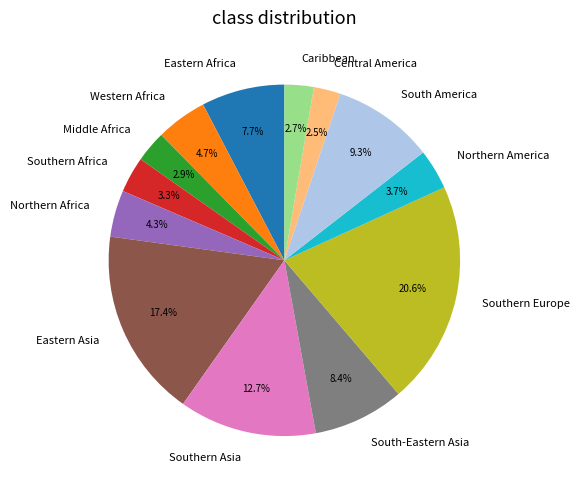

Combined, do Western Africa and South America account for over 50%?

No